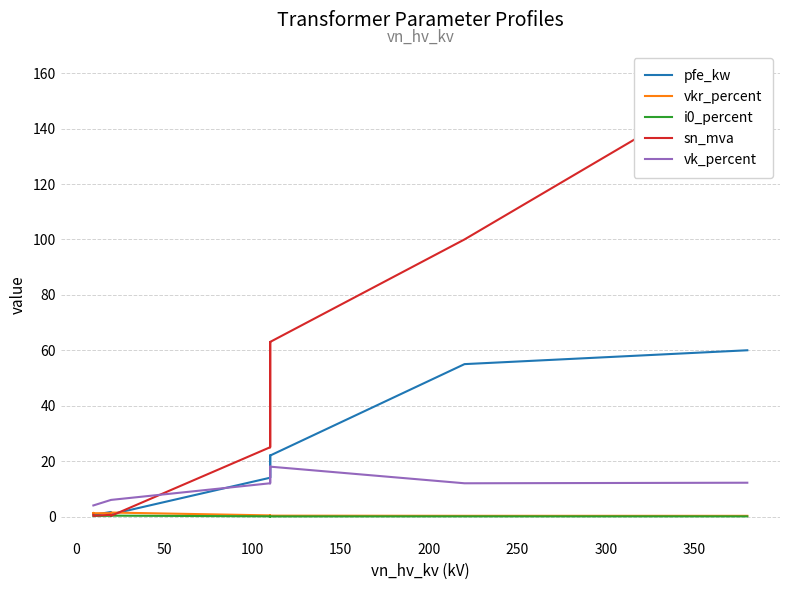

What is the average value of the pfe_kw series?

16.4